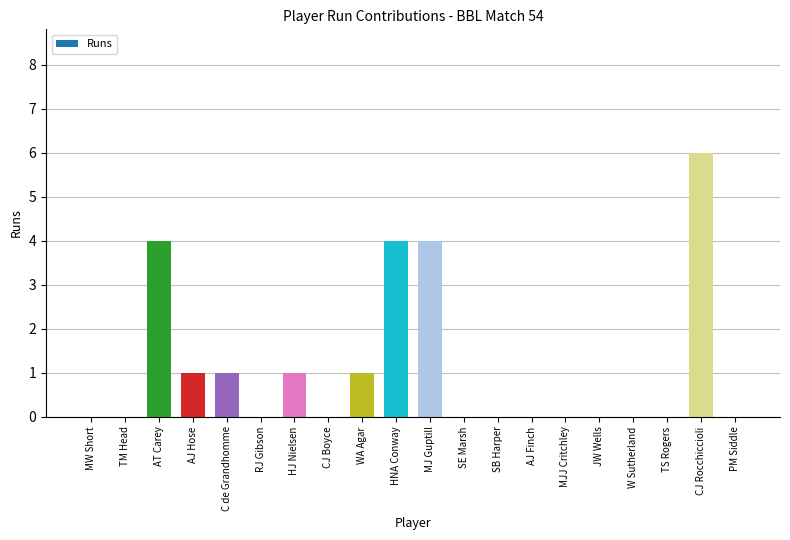

True or false: the data shows 1 at C de Grandhomme.

True